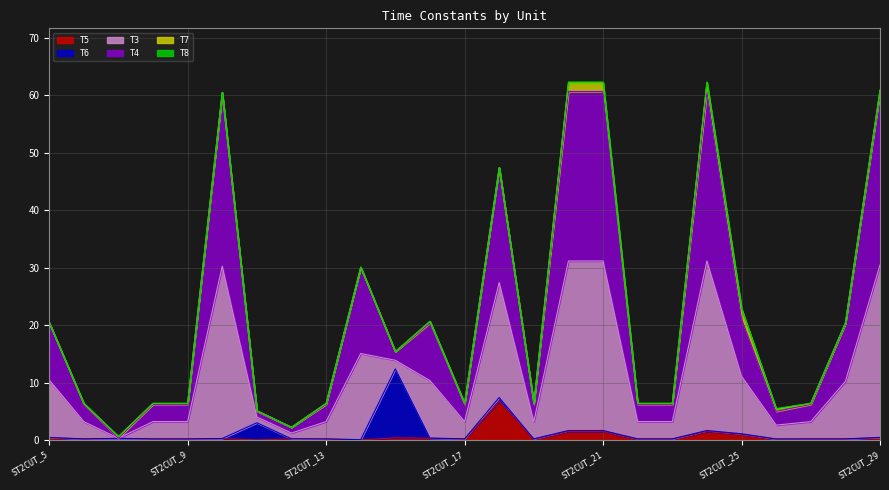

The T5 series shows 2.6 at ST2CUT_20. True or false?

False